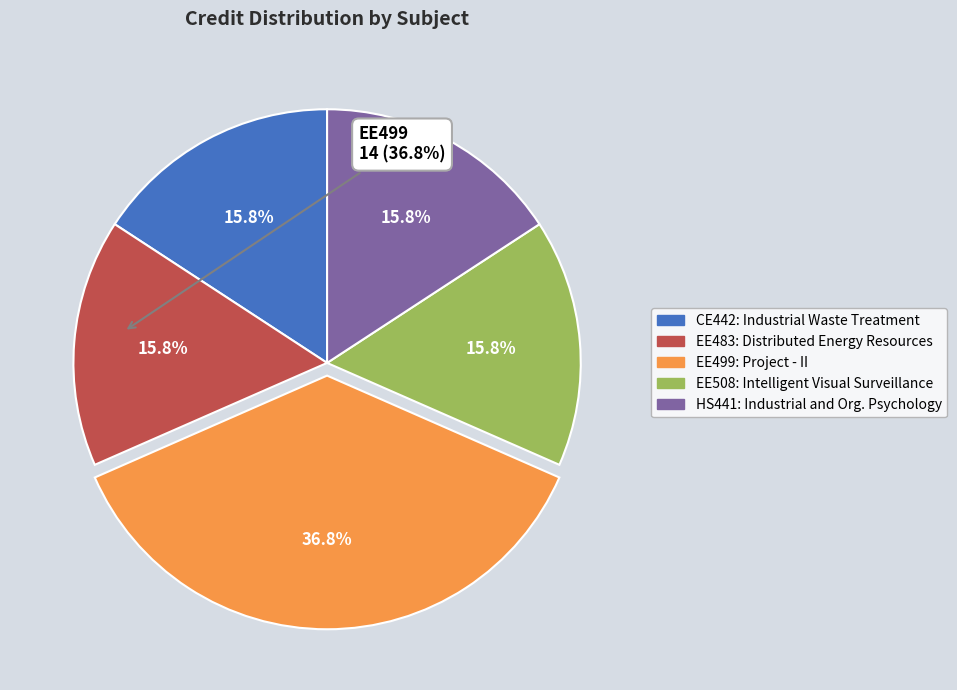

Which slice is the largest?

EE499